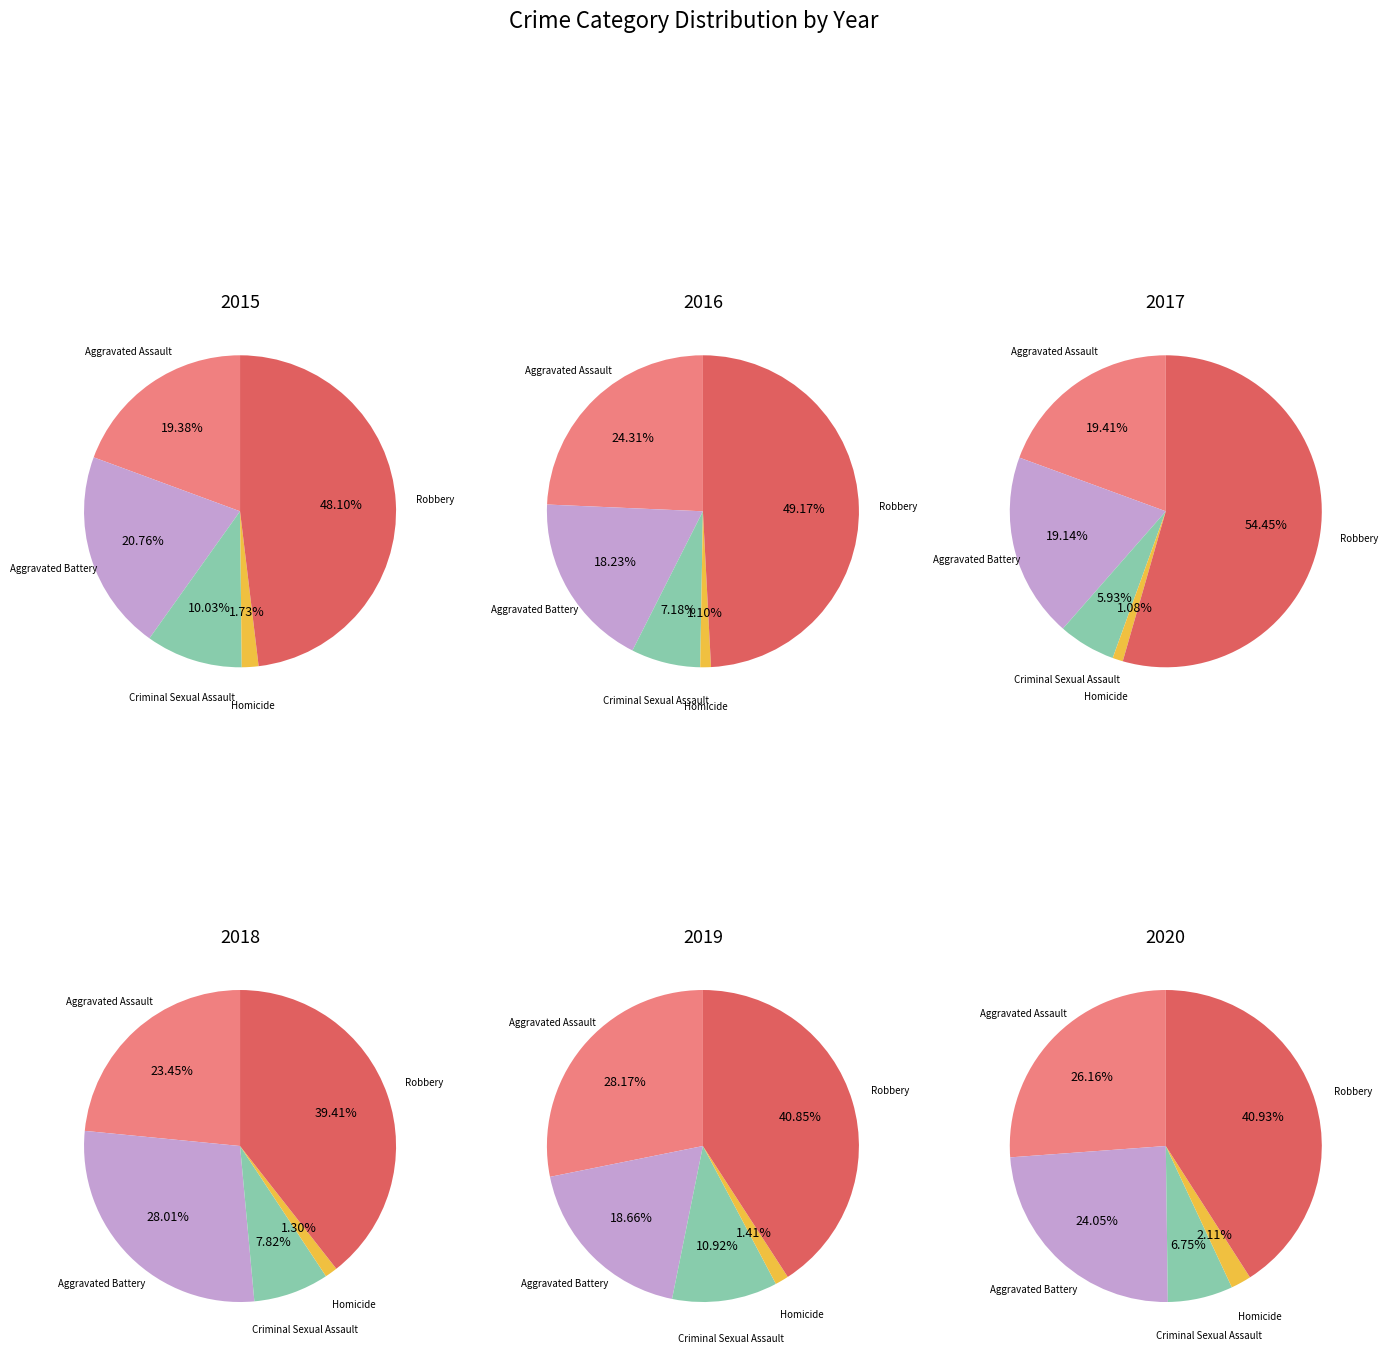

To the nearest percent, what is the difference between the largest and smallest slice percentages?

46%